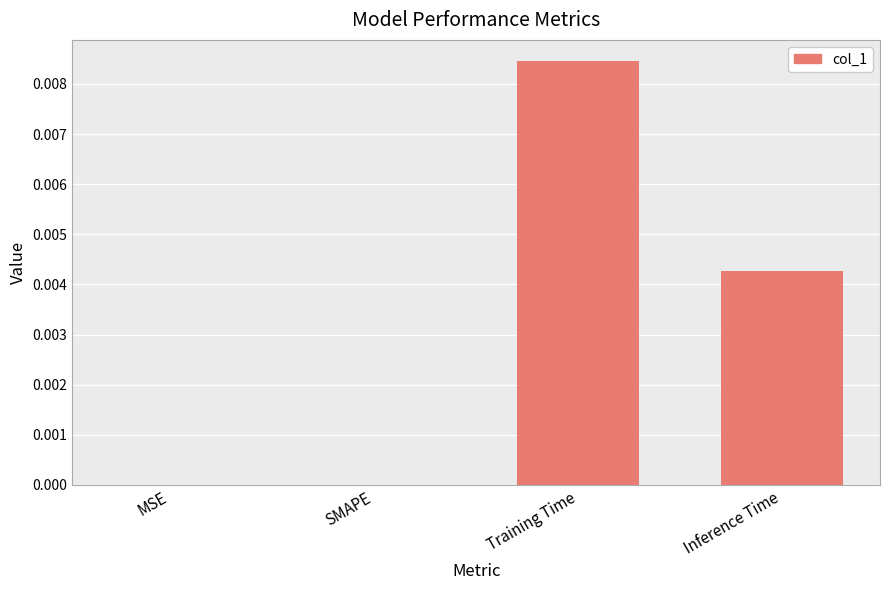

Is it true that the value at Inference Time is 0.0?

True